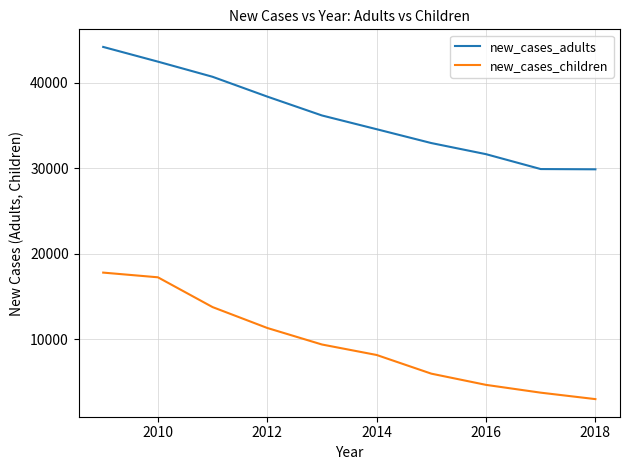

What is the minimum value for new_cases_adults?

29868